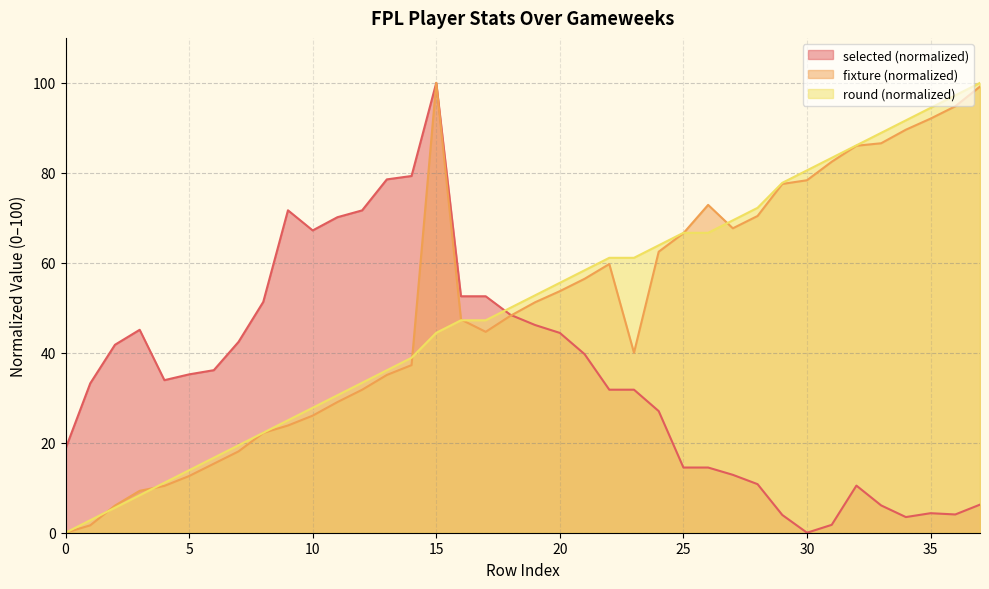

What is the approximate value of selected at 28?

10.8